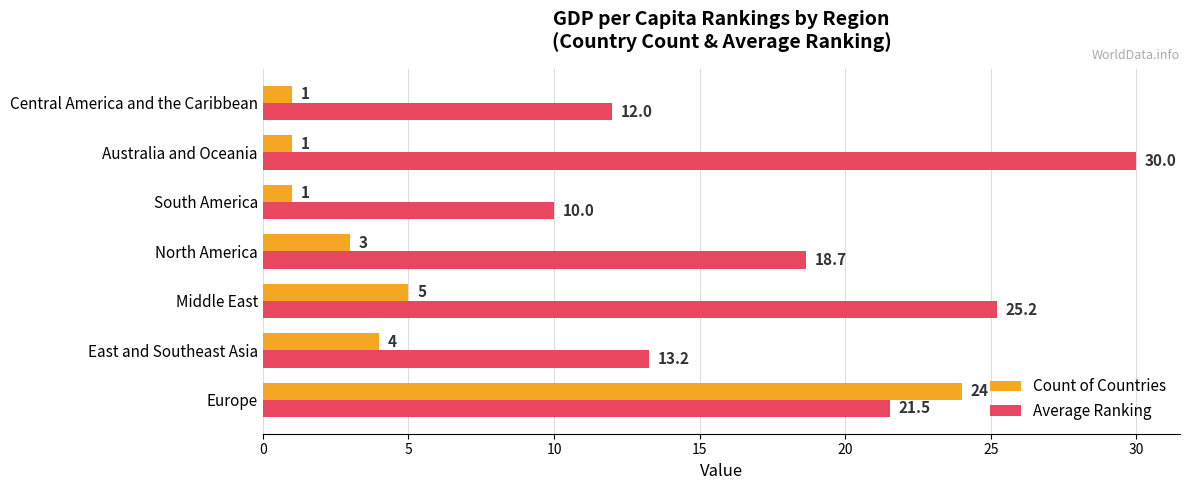

Count the number of categories in the chart.

7